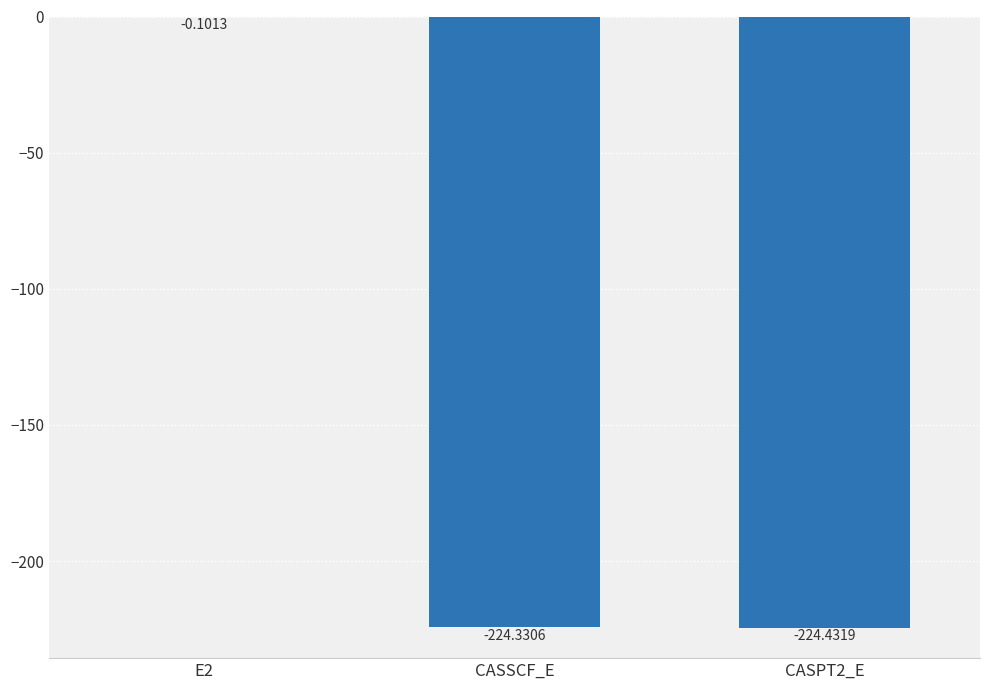

True or false: the data shows -224.3 at CASSCF_E.

True